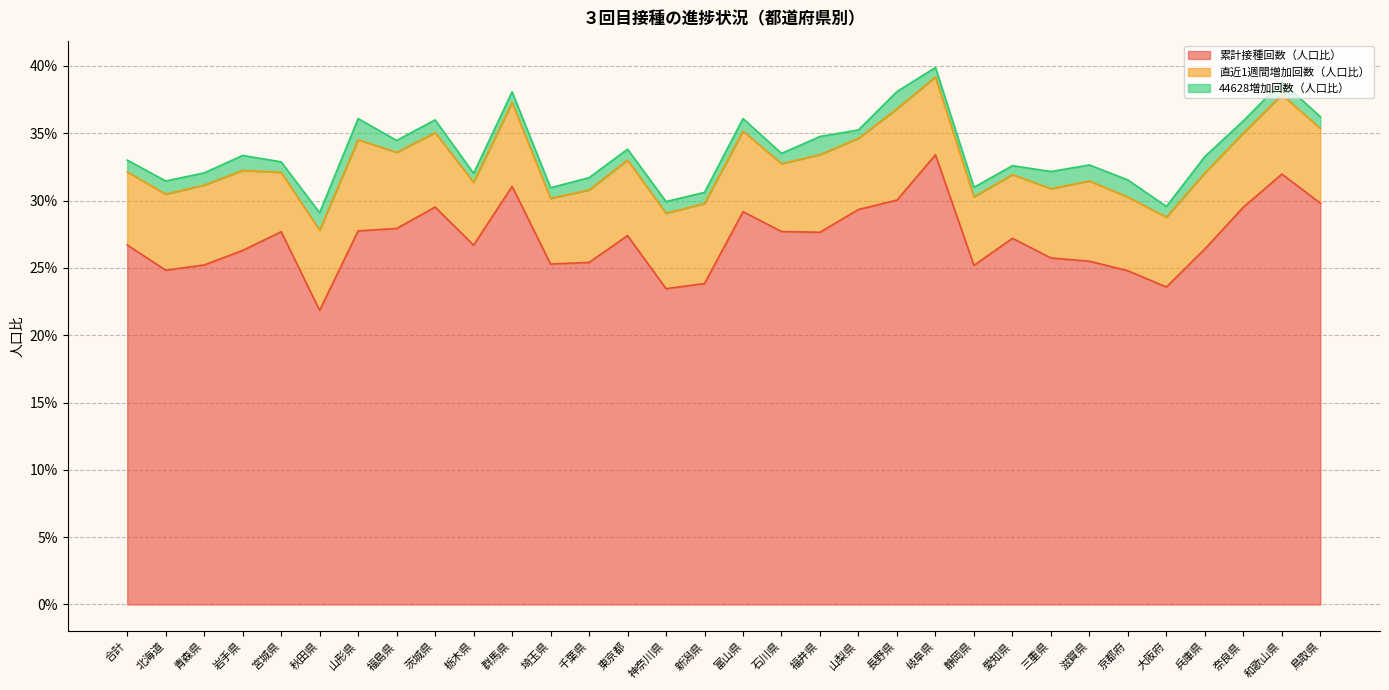

The 44628増加回数（人口比） series shows 0.0 at 福島県. True or false?

False